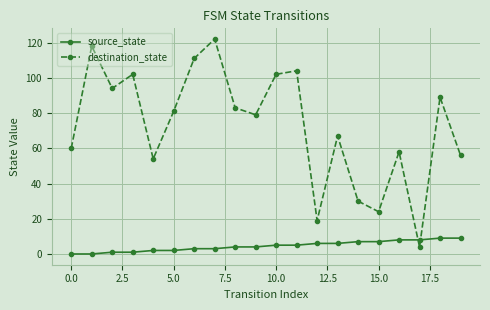

Reading left to right, transcribe all the data shown in this chart.

source_state: 0	0	1	1	2	2	3	3	4	4	5	5	6	6	7	7	8	8	9	9
destination_state: 60	118	94	102	54	81	111	122	83	79	102	104	19	67	30	24	58	4	89	56